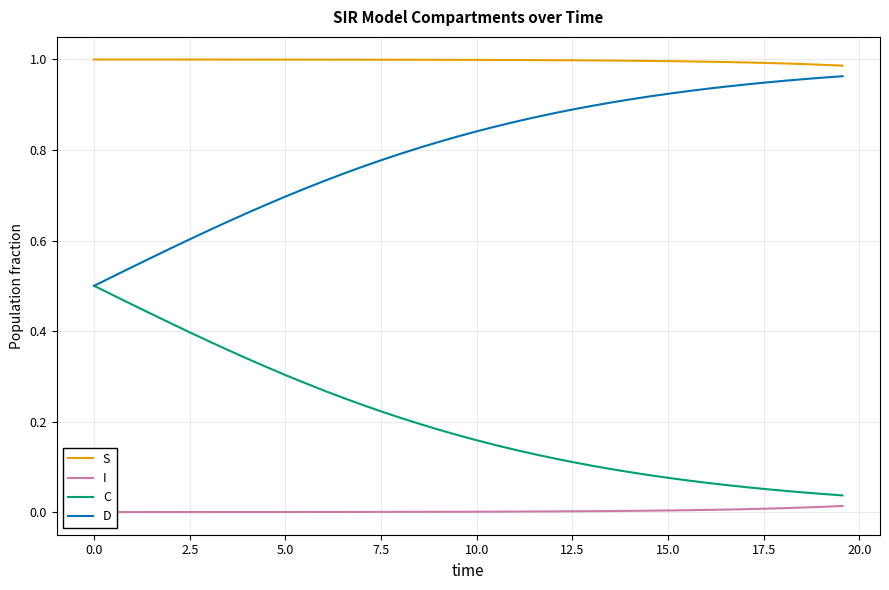

True or false: S and D intersect in this chart.

False